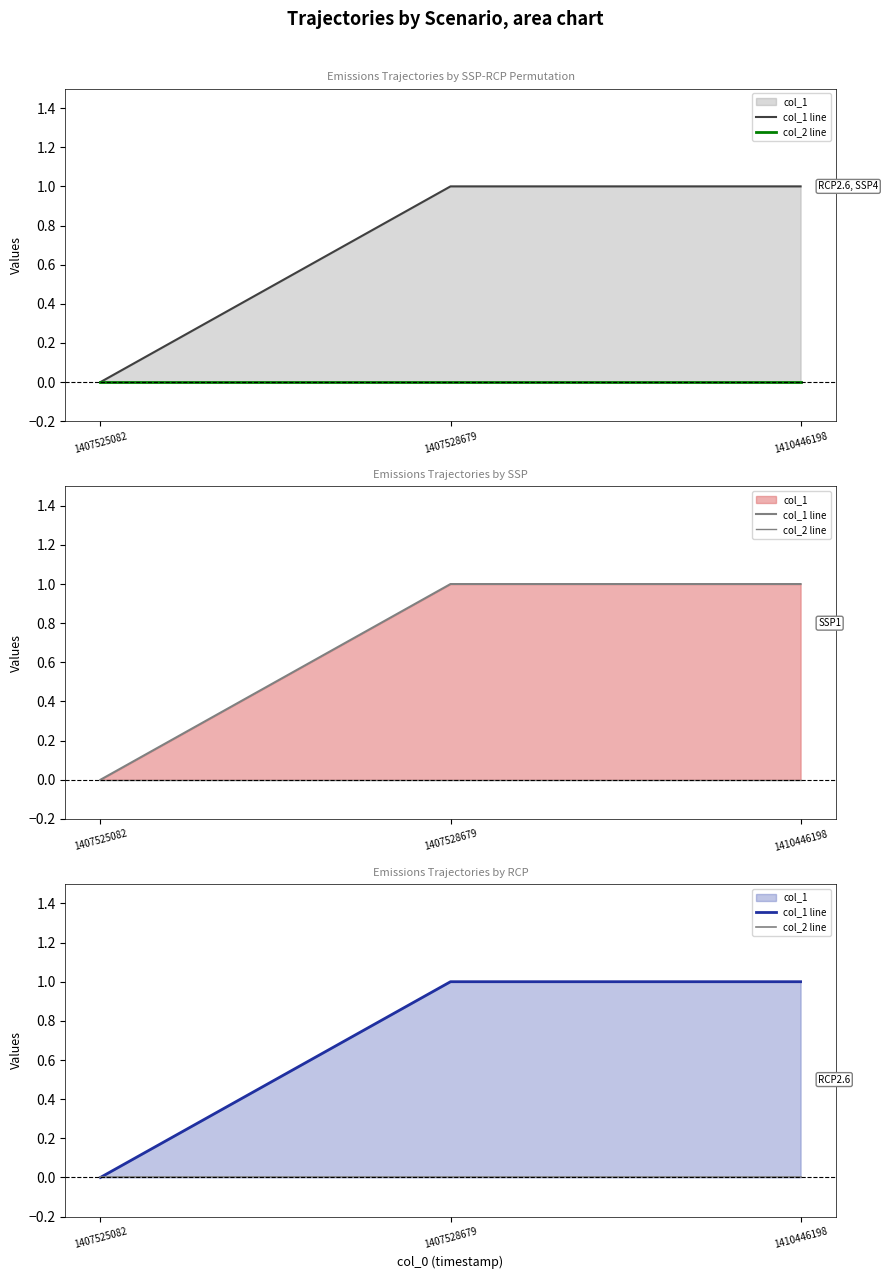

How many lines are shown in the chart?

2